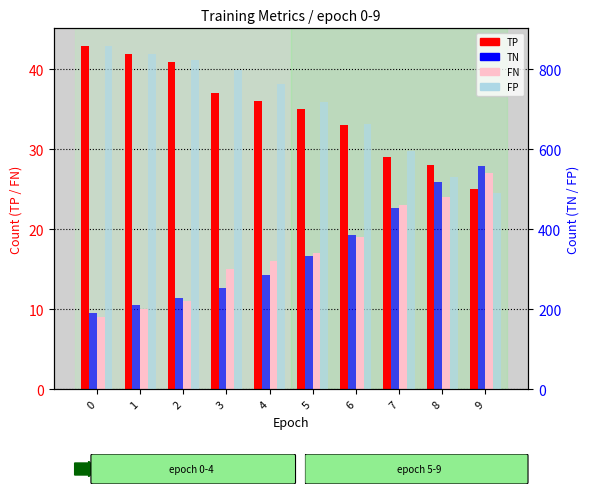

What are all the series names shown in the legend?

TP, FN, TN, FP